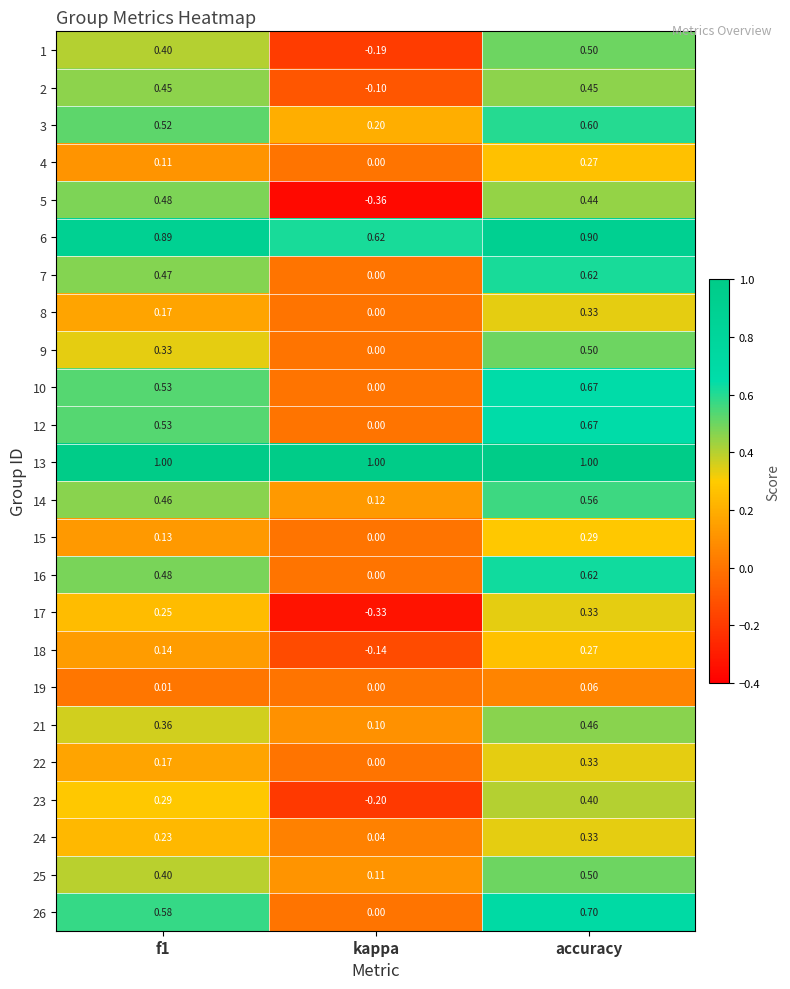

Which category has the lowest value in the 21 series?

kappa